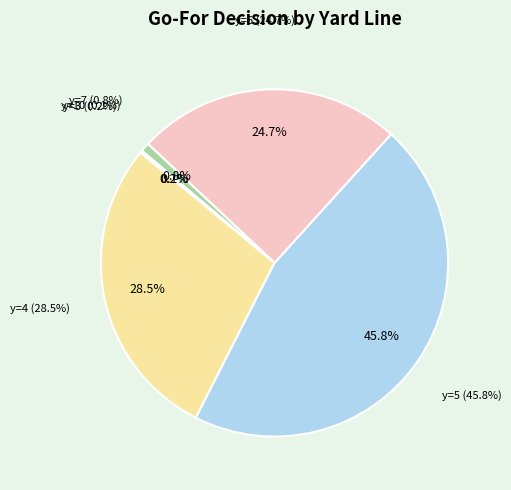

Which slice is the largest?

y=5